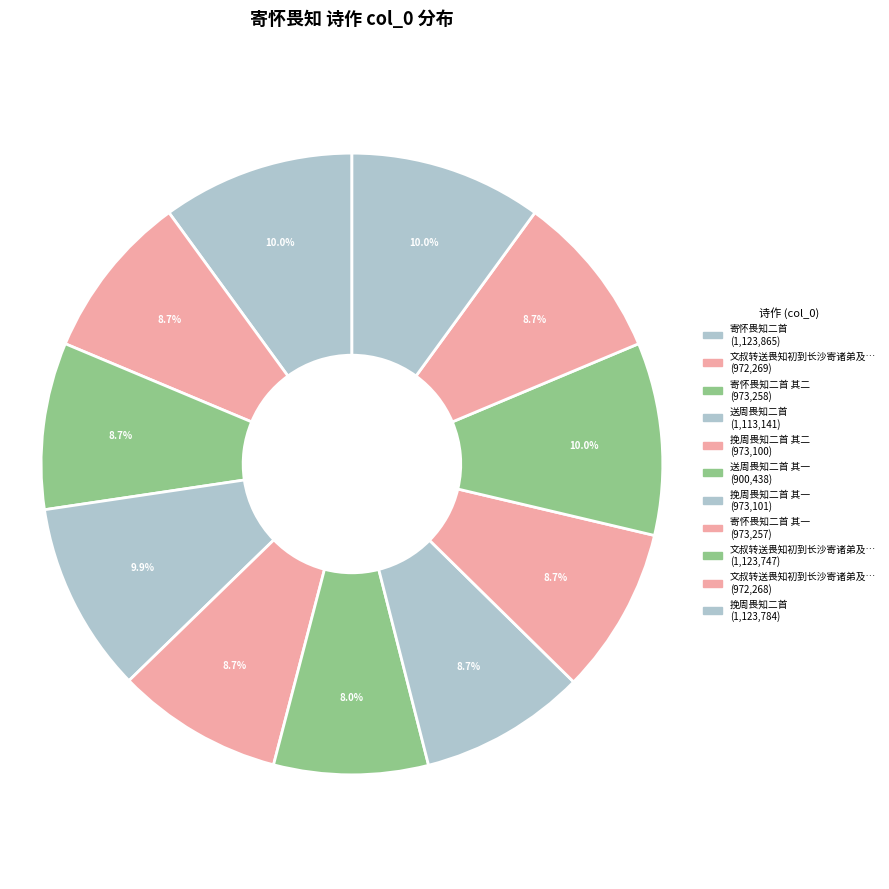

How many slices are in this pie chart?

11